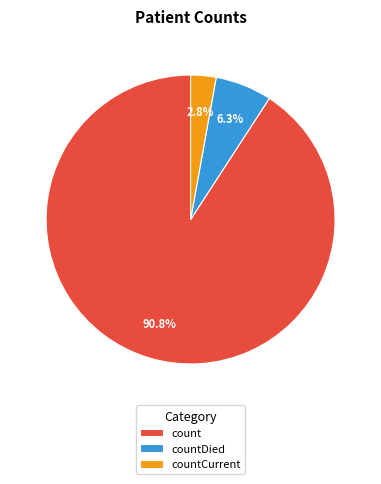

Combined, what portion of the pie is countCurrent and count?

93.7%